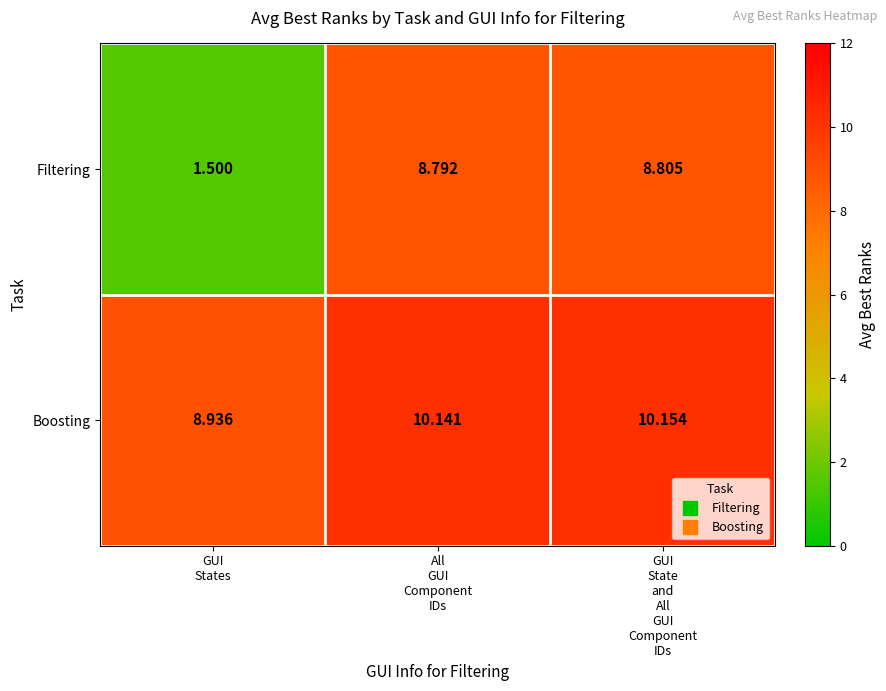

Which series has the largest range (max minus min)?

Filtering